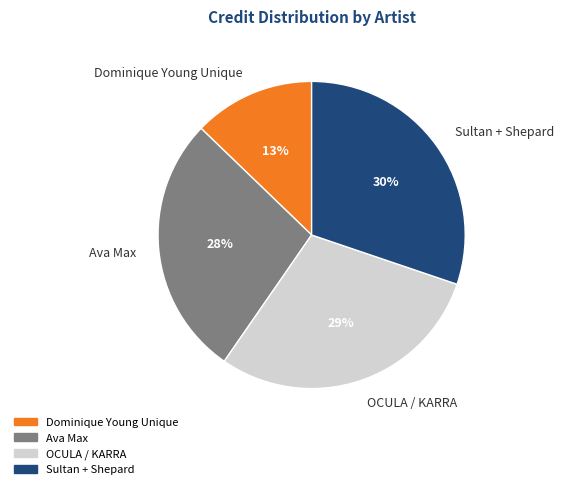

To the nearest percent, what is the difference between the largest and smallest slice percentages?

17%